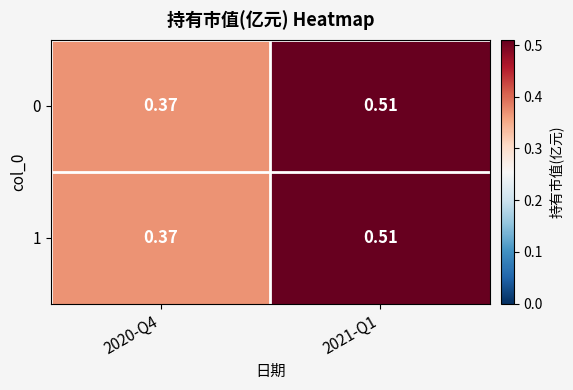

How many series are shown in this chart?

2